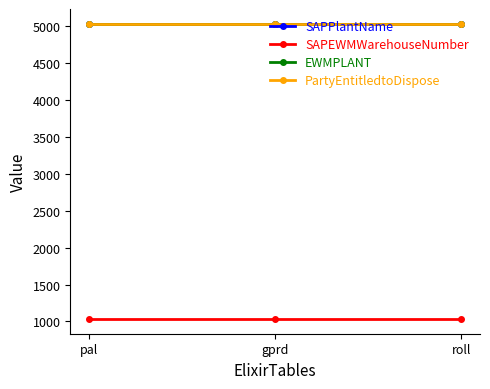

Does the chart have visible grid lines?

No